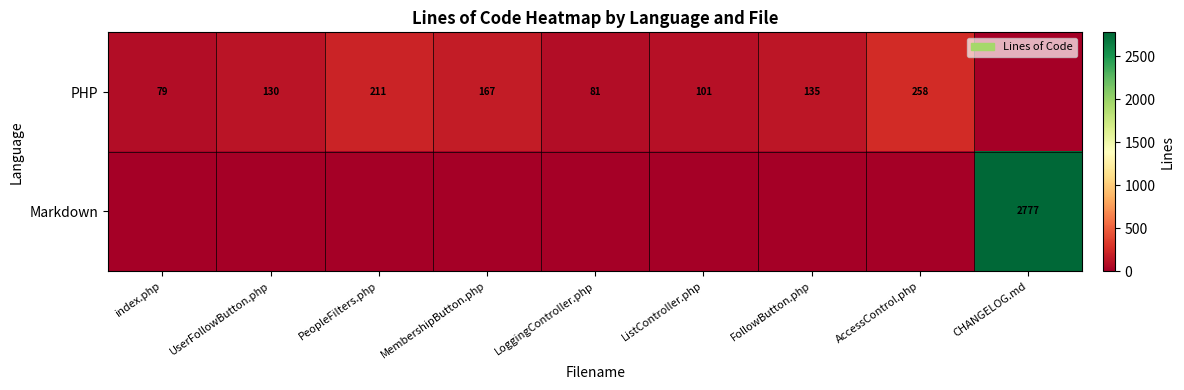

Count the number of data series in this chart.

2